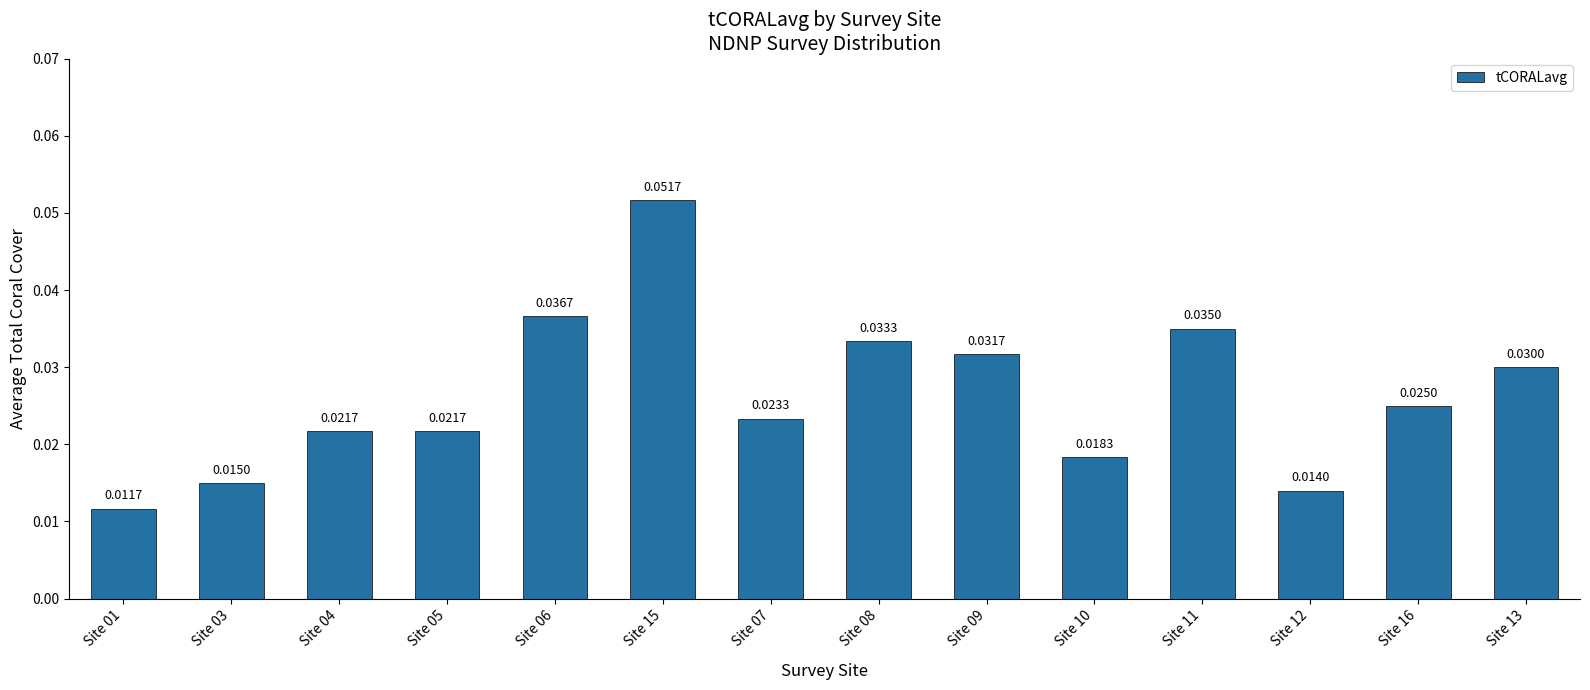

Which has a higher value, Site 16 or Site 13?

Site 13